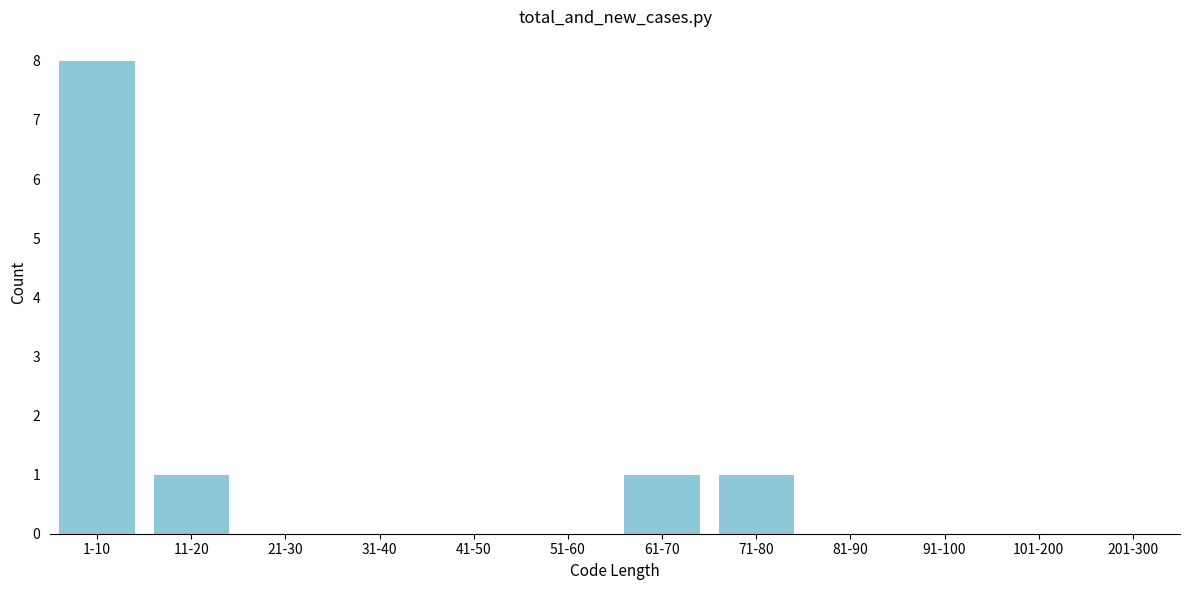

Reading left to right, transcribe all the data shown in this chart.

1-10=8	11-20=1	21-30=0	31-40=0	41-50=0	51-60=0	61-70=1	71-80=1	81-90=0	91-100=0	101-200=0	201-300=0